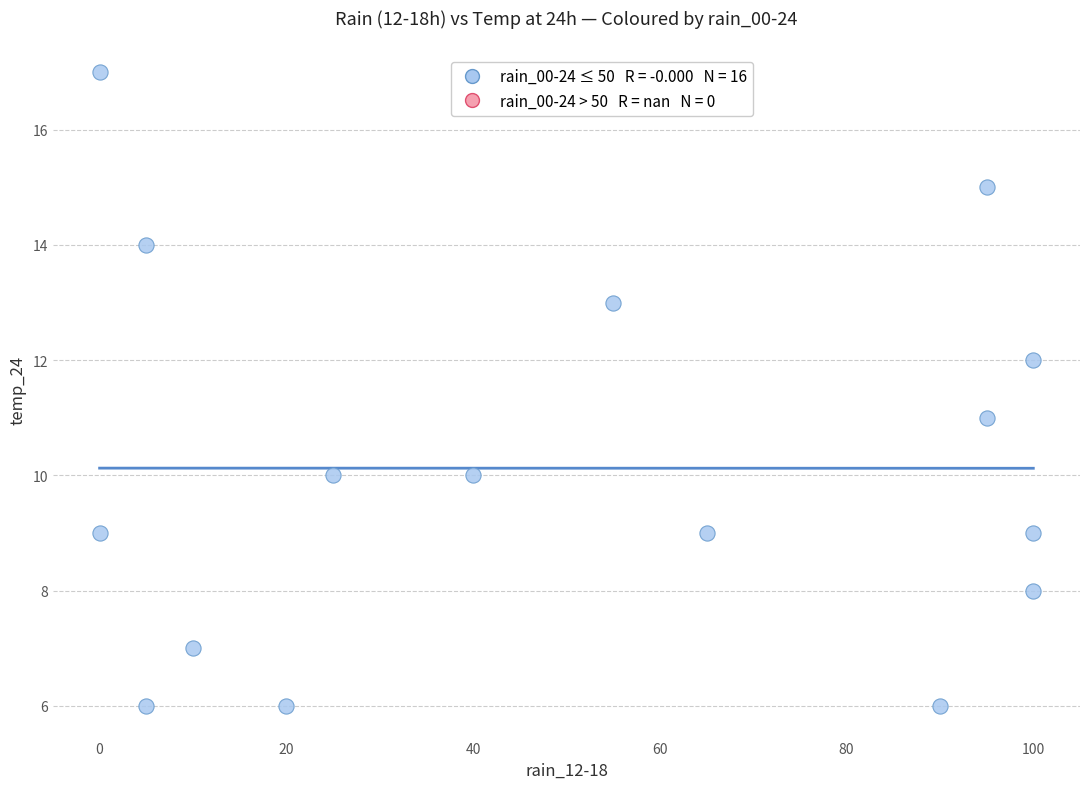

What is the range of Y values (max minus min)?

11